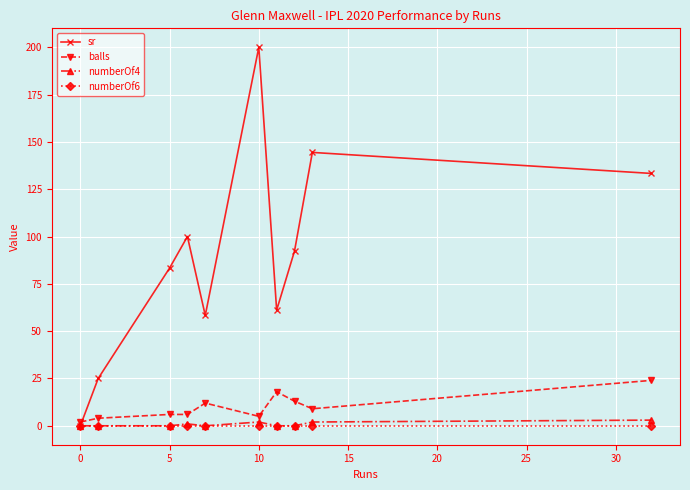

Which series has the widest spread of values?

sr